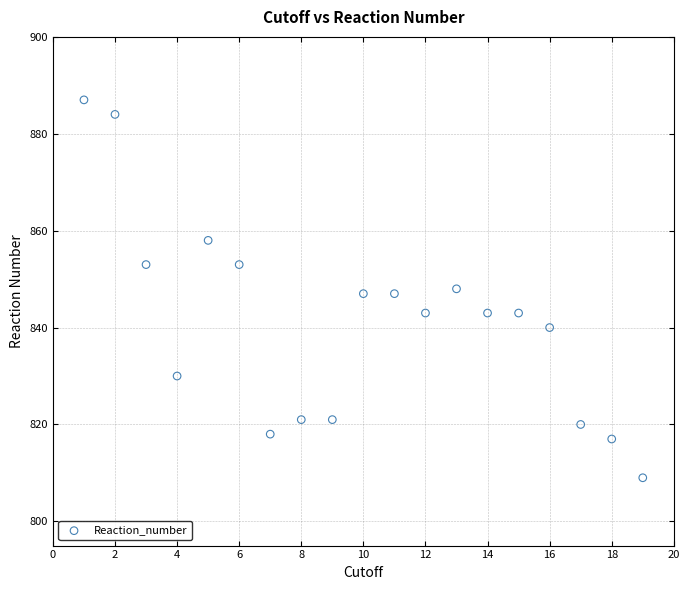

What is the range of Y values (max minus min)?

78